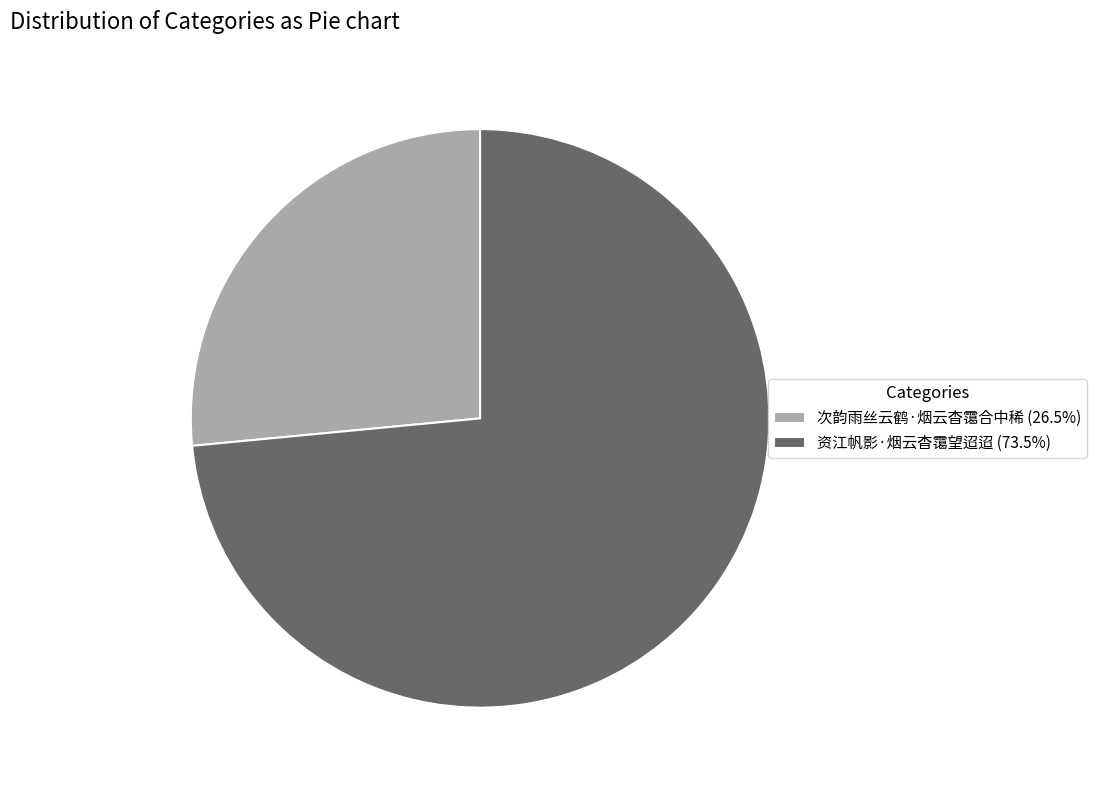

How many segments does this pie chart have?

2